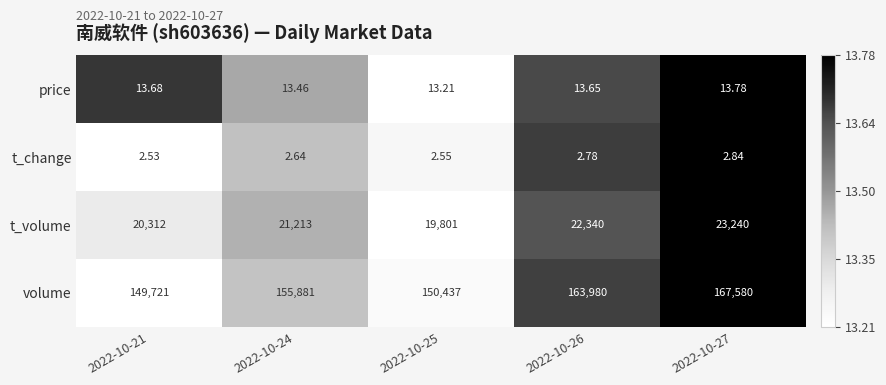

At 2022-10-21, list the series in order from largest to smallest.

volume, t_volume, price, t_change